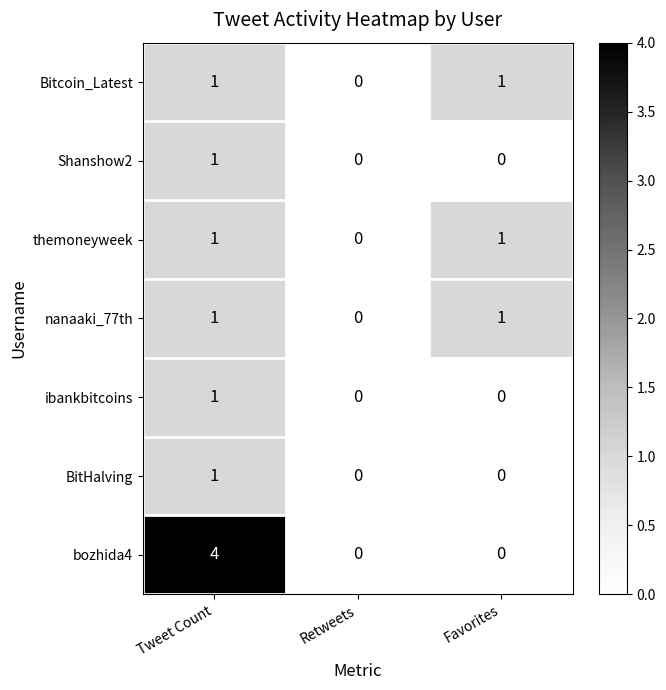

How many data points in nanaaki_77th are less than 1?

1